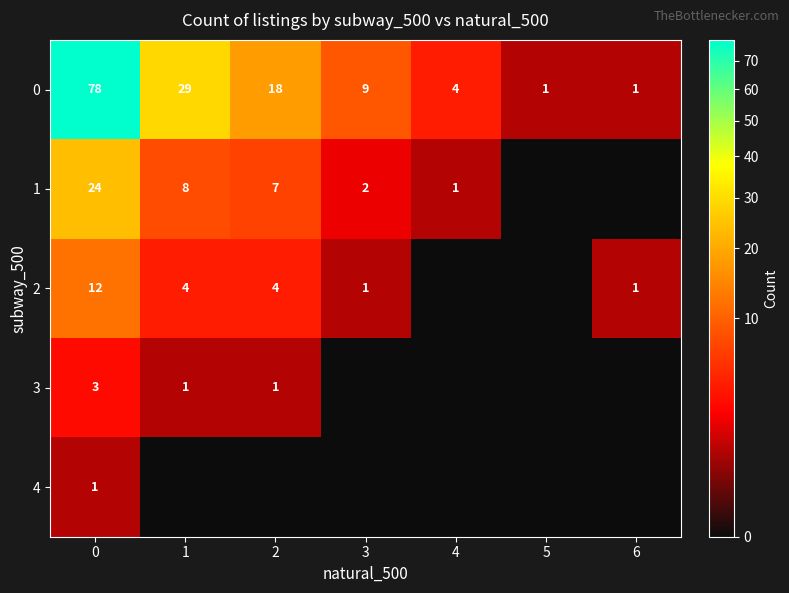

What is the average value of the 0 series?

20